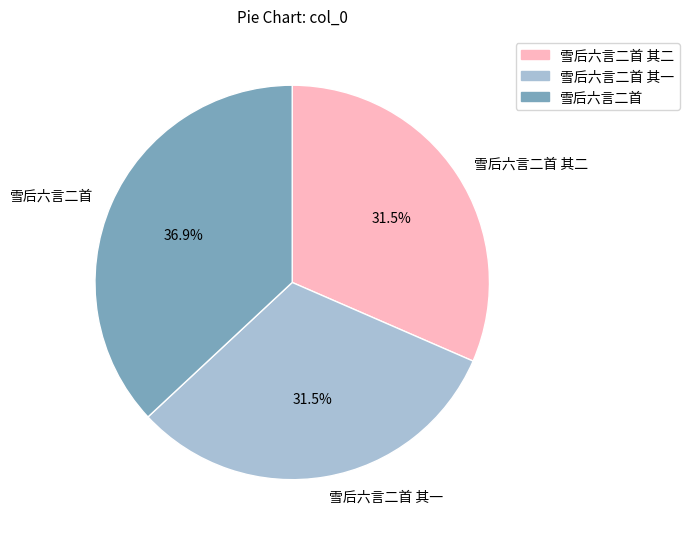

What is the largest slice in the pie chart?

雪后六言二首